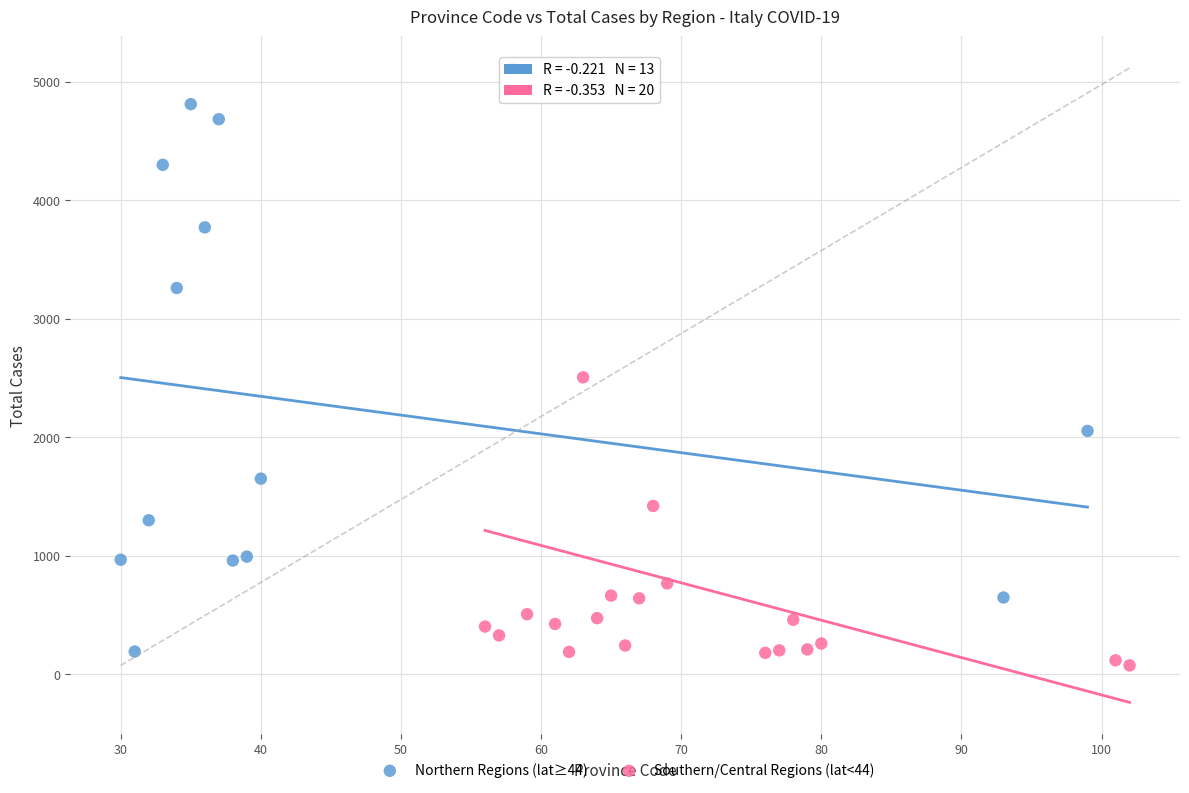

Which series has the largest Y range (max minus min)?

Southern/Central Regions (lat<44)